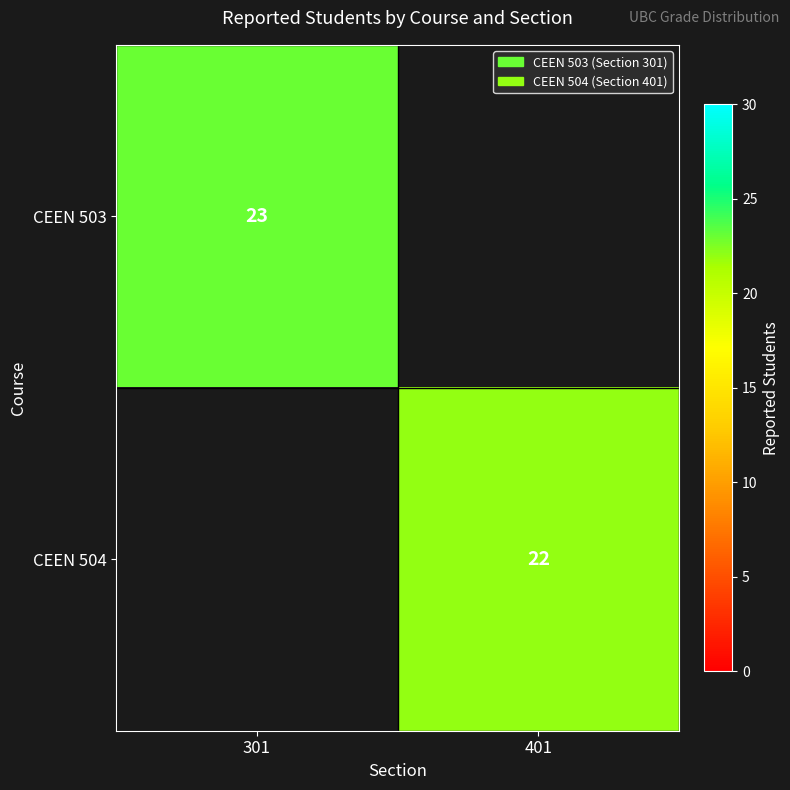

The CEEN 503 series shows 38 at 301. True or false?

False